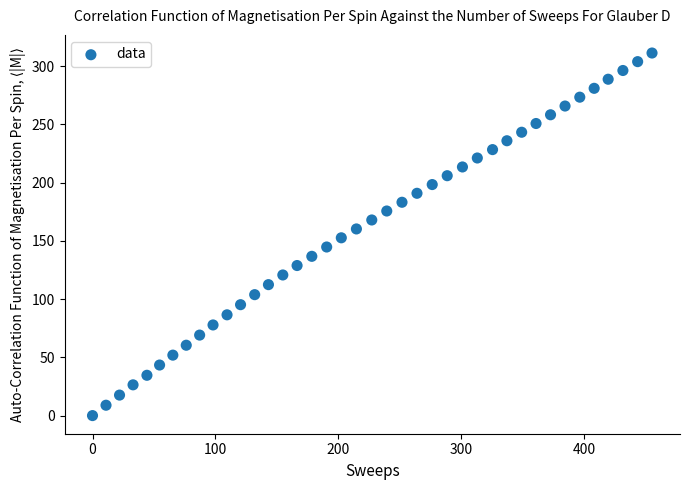

What is the range of Y values (max minus min)?

311.2